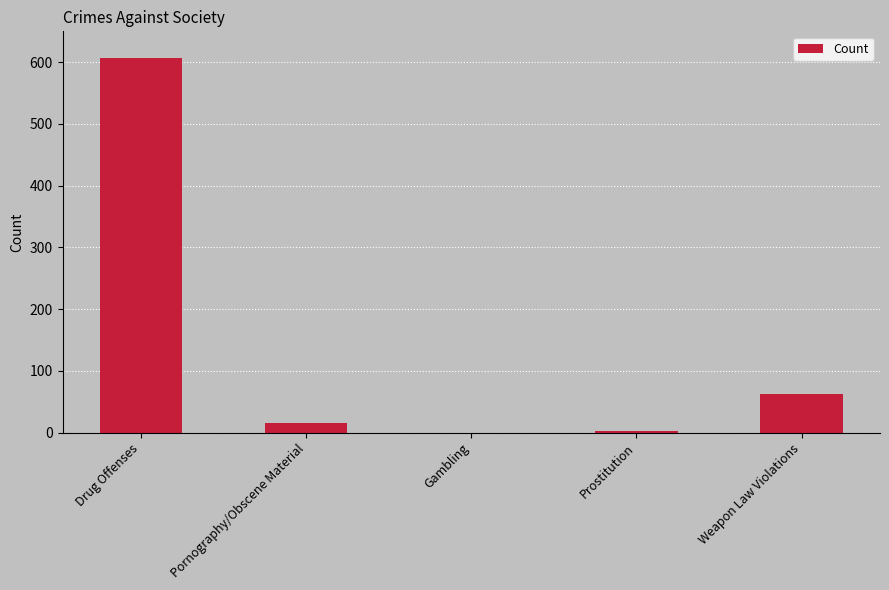

At which label is the value closest to 303?

Weapon Law Violations